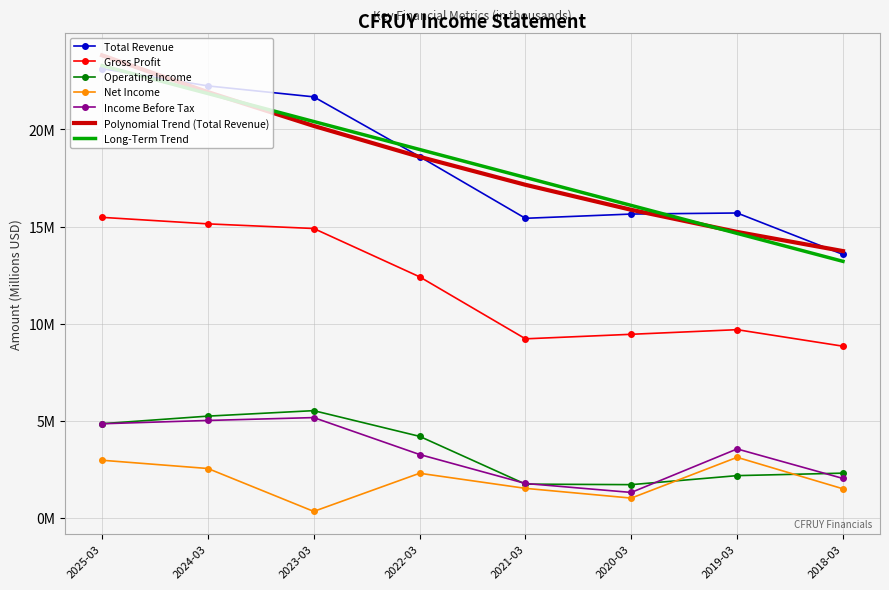

How many interior local peaks does the Gross Profit series have?

1